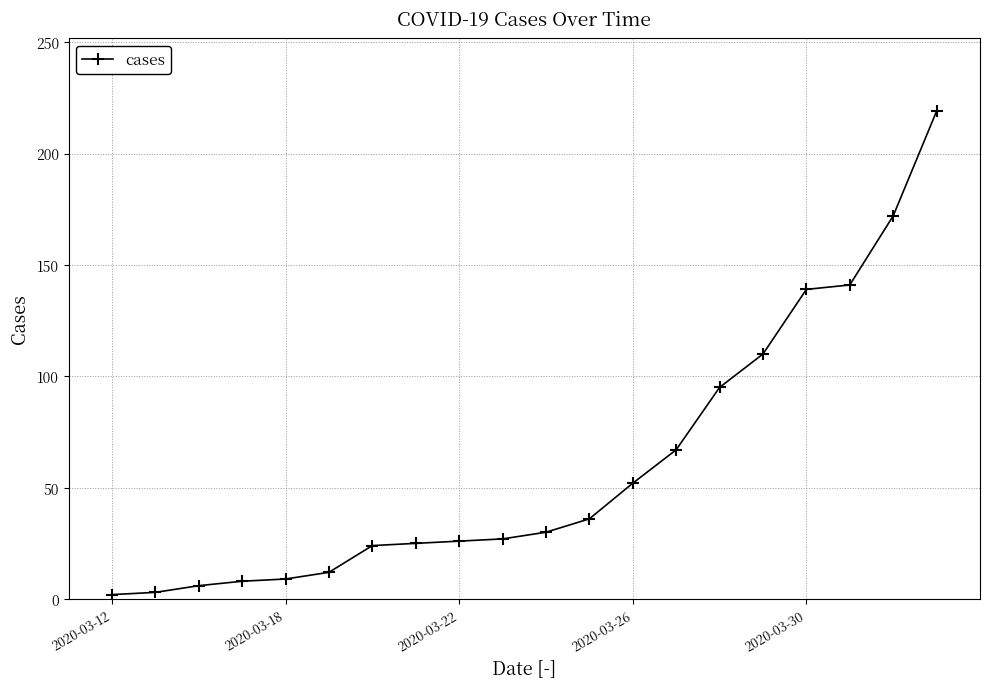

What is the greatest value displayed?

219